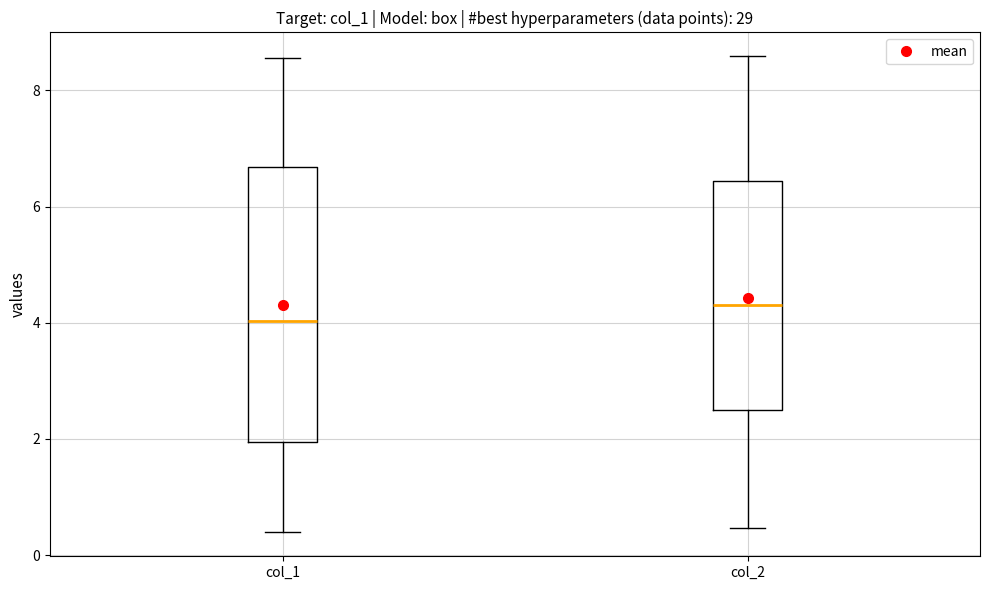

Reading left to right, transcribe this box plot: for each box, give where its median line is, the range the box spans, and where its two whiskers end, as read against the y-axis. The values are not printed on the chart, so give them approximately, as read against the axis.

col_1: median 4.0, box 2.0 to 6.6, whiskers 0.4 to 8.6
col_2: median 4.4, box 2.6 to 6.4, whiskers 0.4 to 8.6